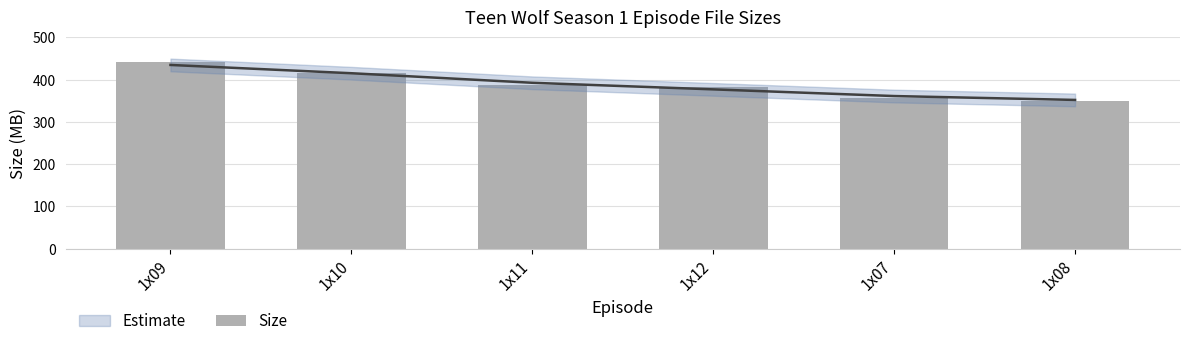

True or false: the data shows 240.5 at 1x11.

False